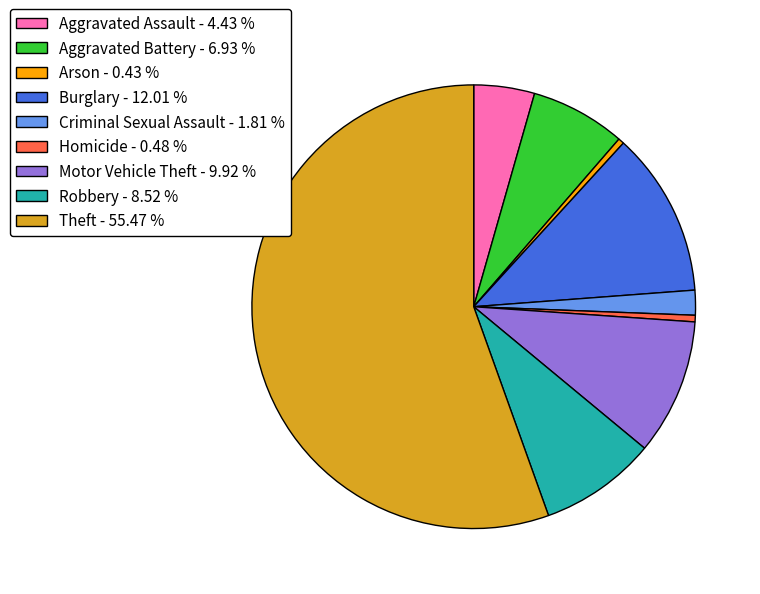

How many segments does this pie chart have?

9